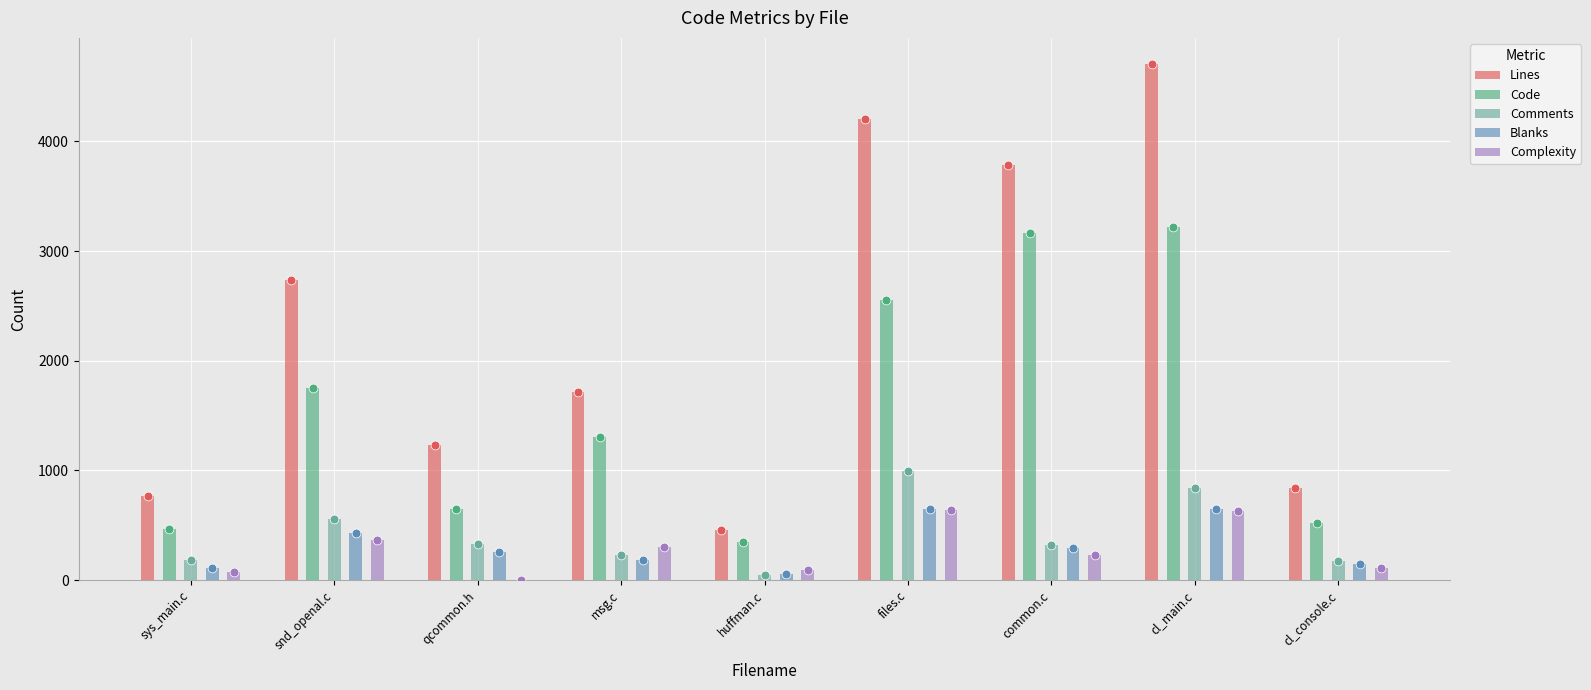

At which category is the sum across all series the highest?

cl_main.c